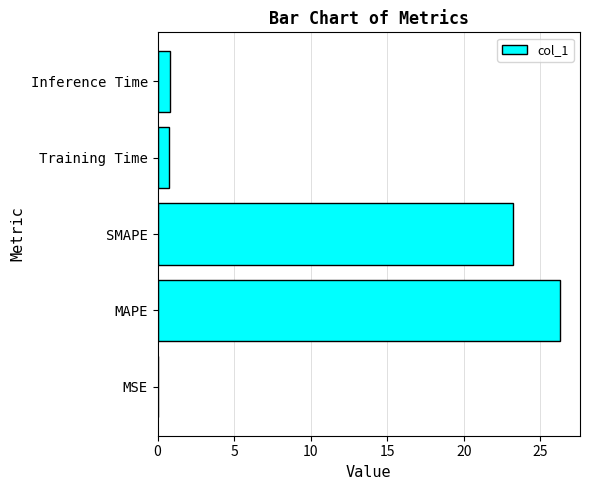

Between SMAPE and Inference Time, which is larger?

SMAPE